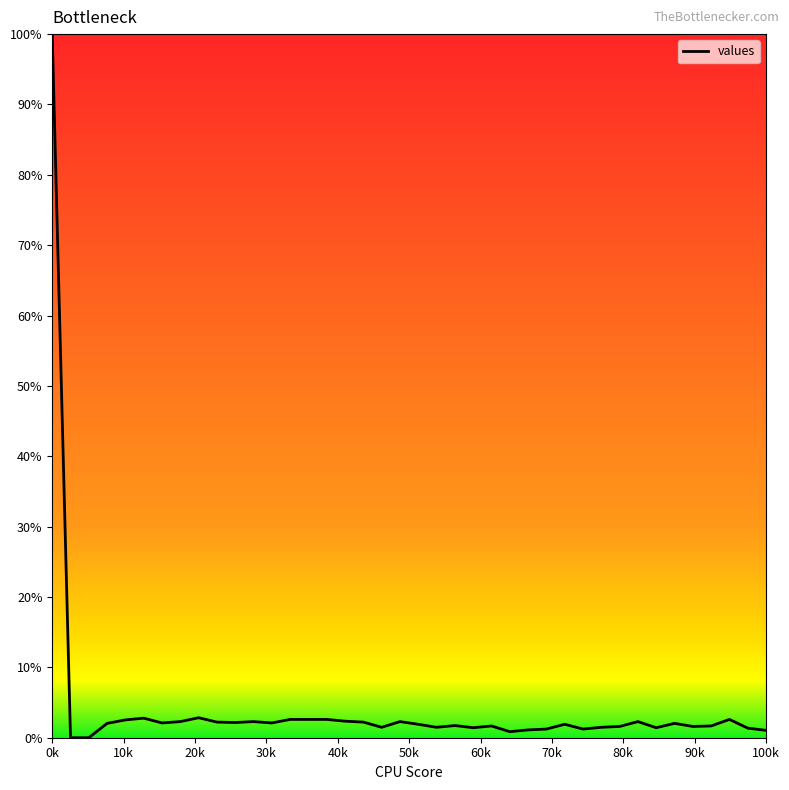

What is the maximum value shown in the chart?

100.0